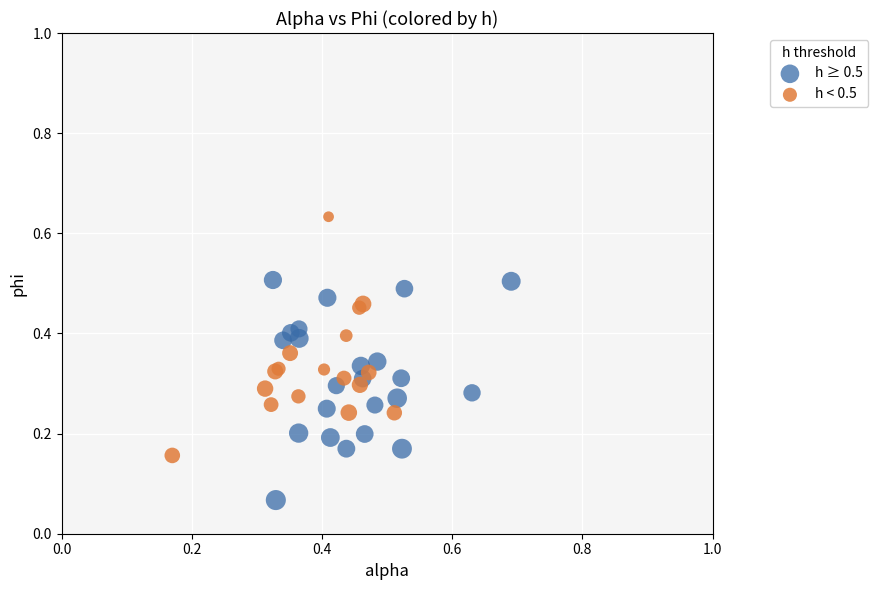

Which series has the widest spread of Y values?

h < 0.5